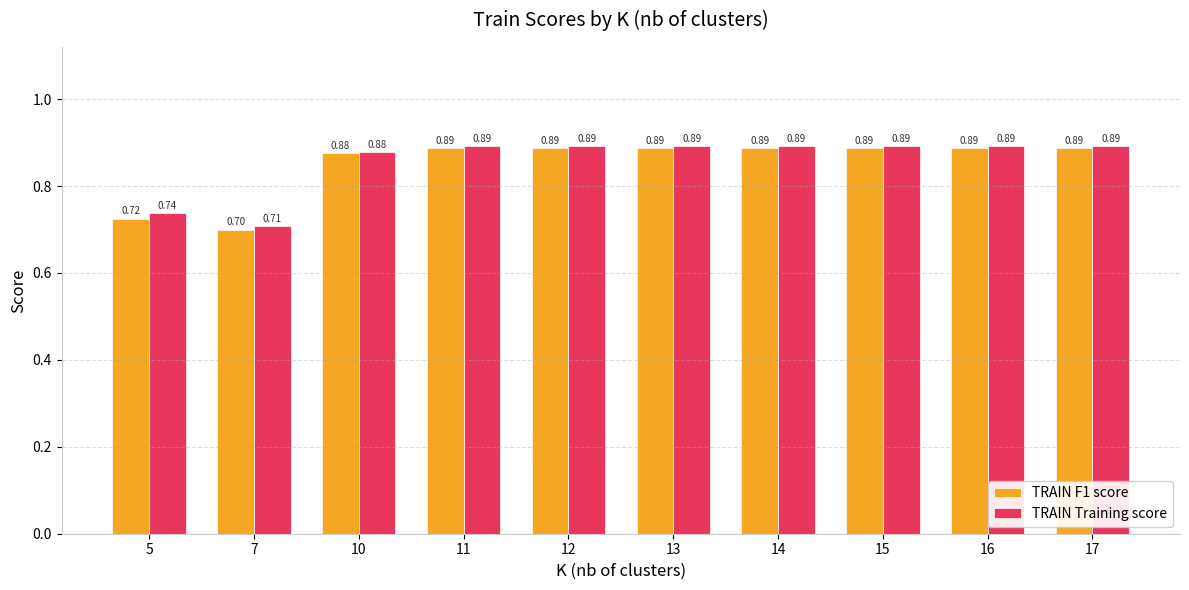

Which series has the largest total across all categories?

TRAIN Training score